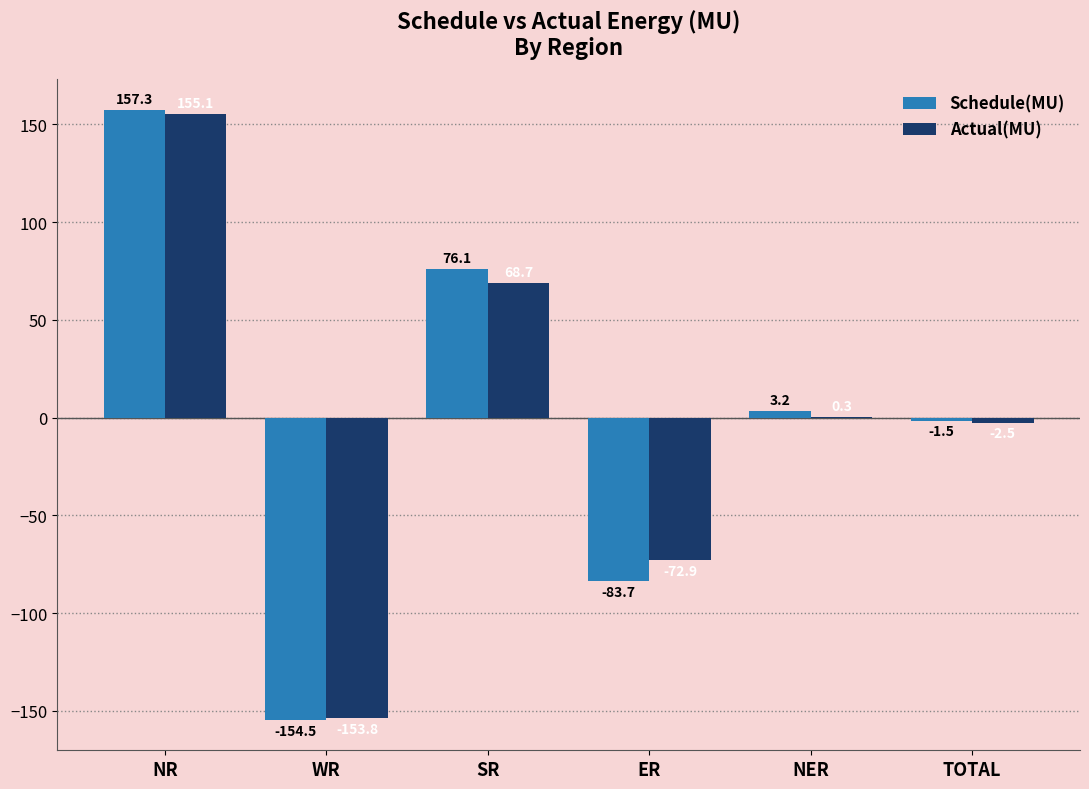

At which category is the sum across all series the highest?

NR